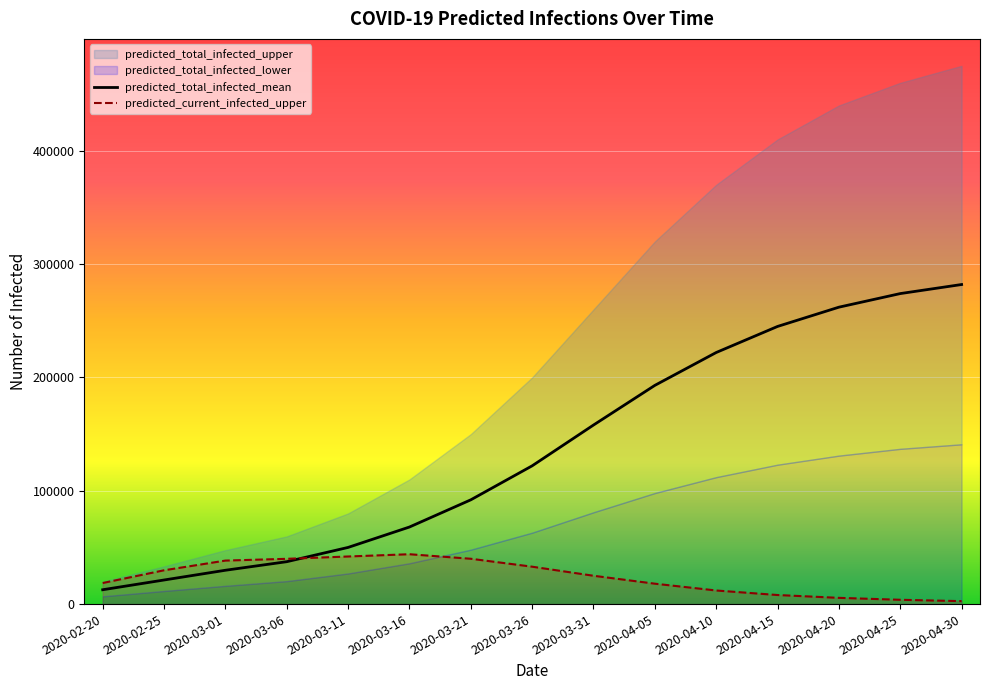

True or false: predicted_current_infected_upper and predicted_total_infected_upper intersect in this chart.

True